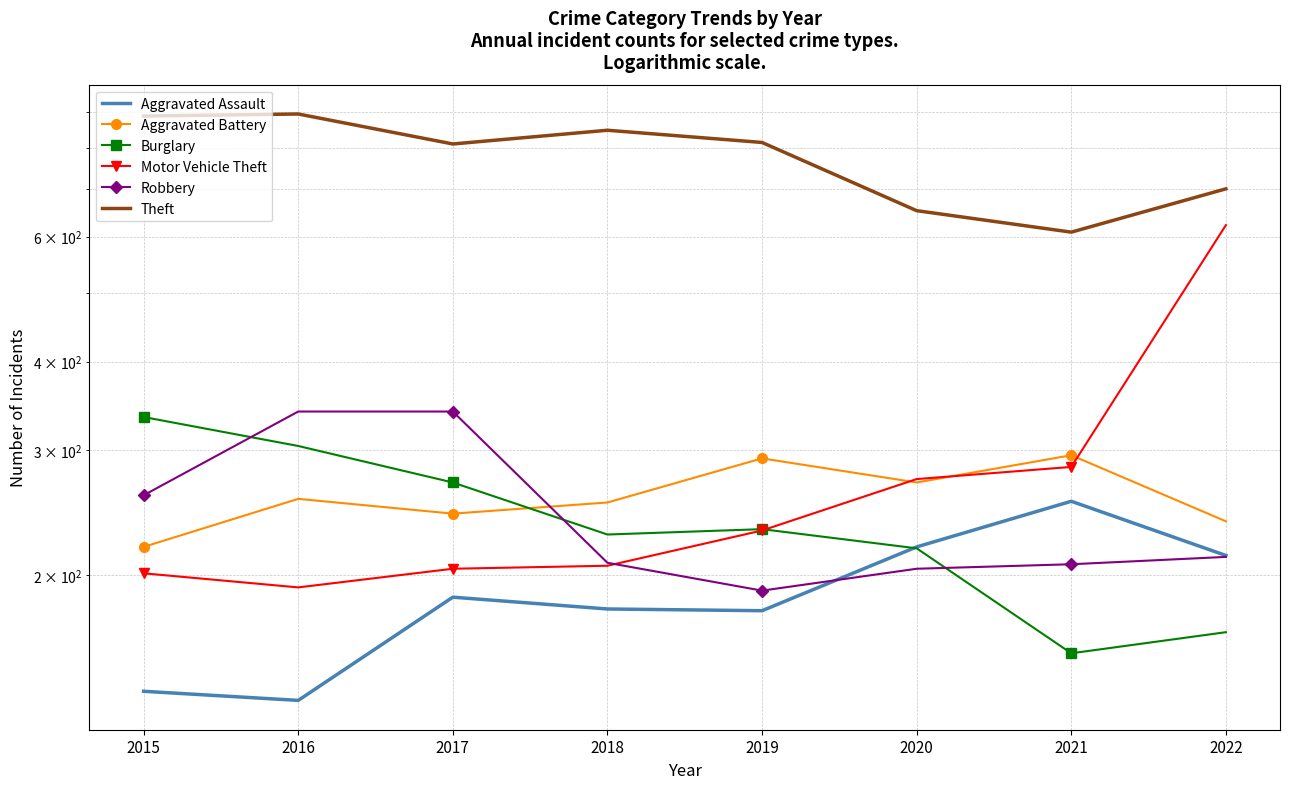

Which series has the widest spread of values?

Motor Vehicle Theft